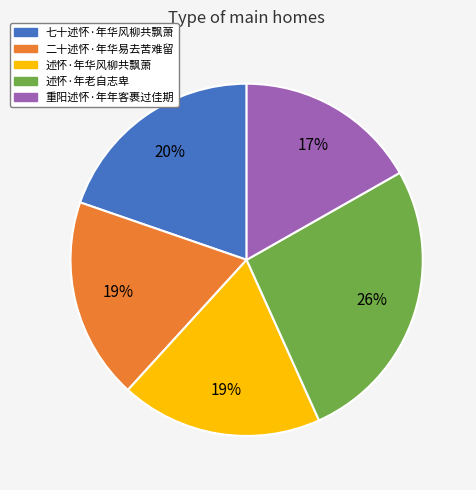

Which has a higher value, 二十述怀·年华易去苦难留 or 述怀·年老自志卑?

述怀·年老自志卑